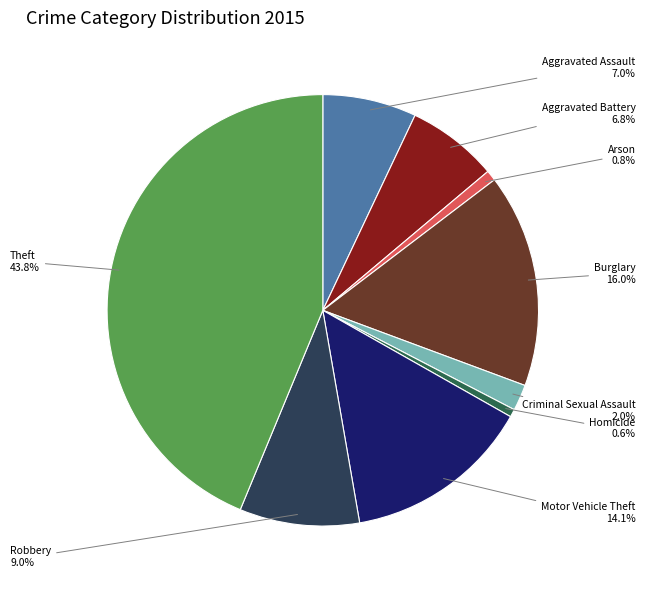

Is there a majority slice in this chart?

No